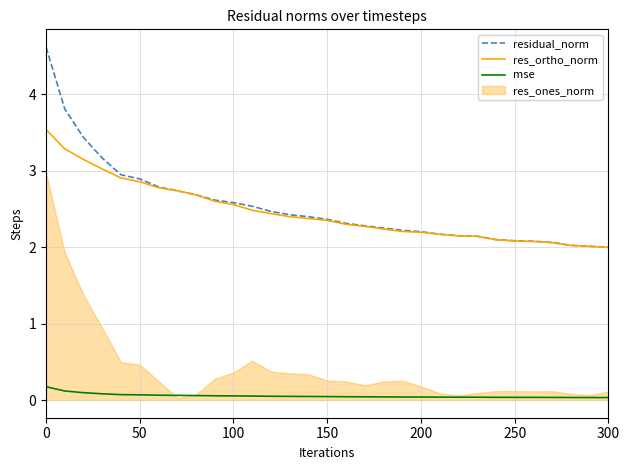

The res_ortho_norm series shows 2.7 at 250. True or false?

False